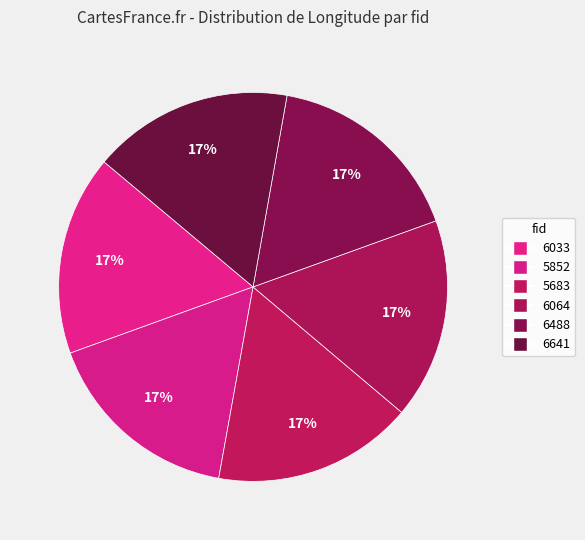

How many segments does this pie chart have?

6